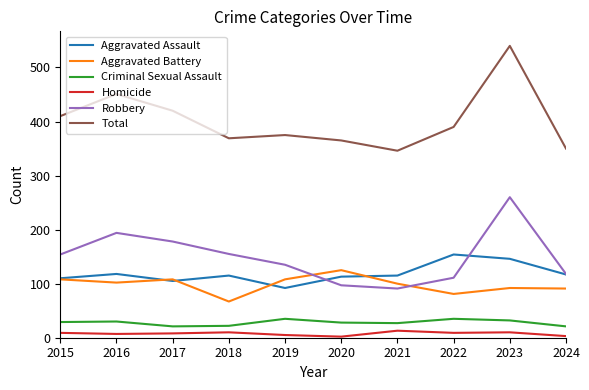

True or false: Aggravated Battery and Aggravated Assault cross at least once.

True